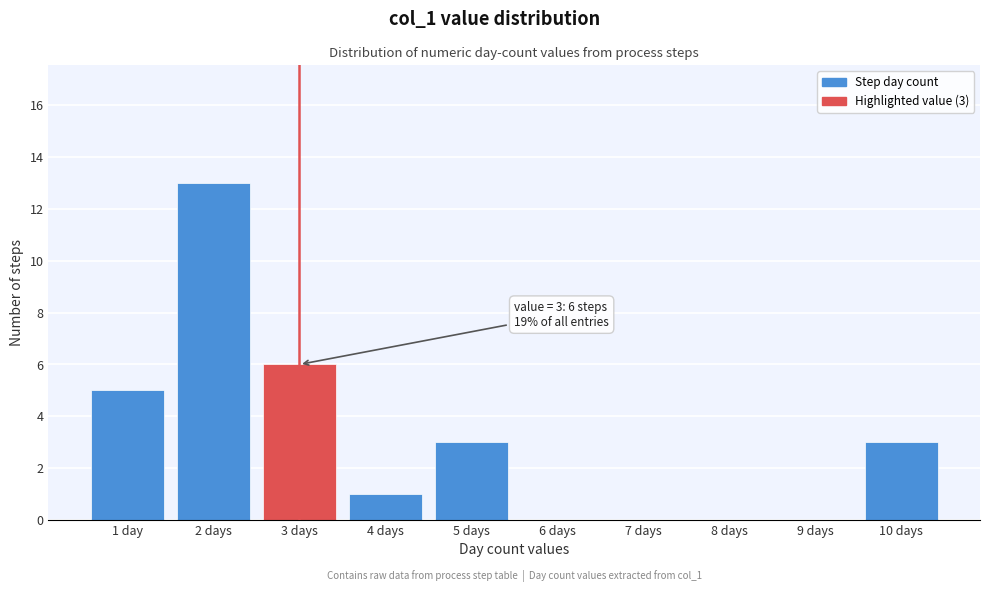

Reading left to right, what are all the values shown in this chart?

1 day=5	2 days=13	3 days=6	4 days=1	5 days=3	6 days=0	7 days=0	8 days=0	9 days=0	10 days=3